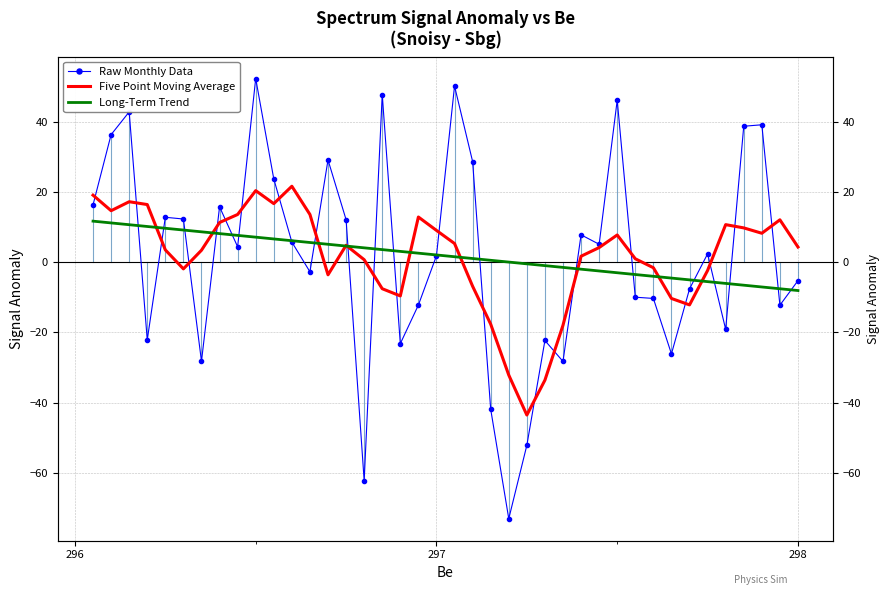

True or false: Long-Term Trend and Five Point Moving Average cross at least once.

True